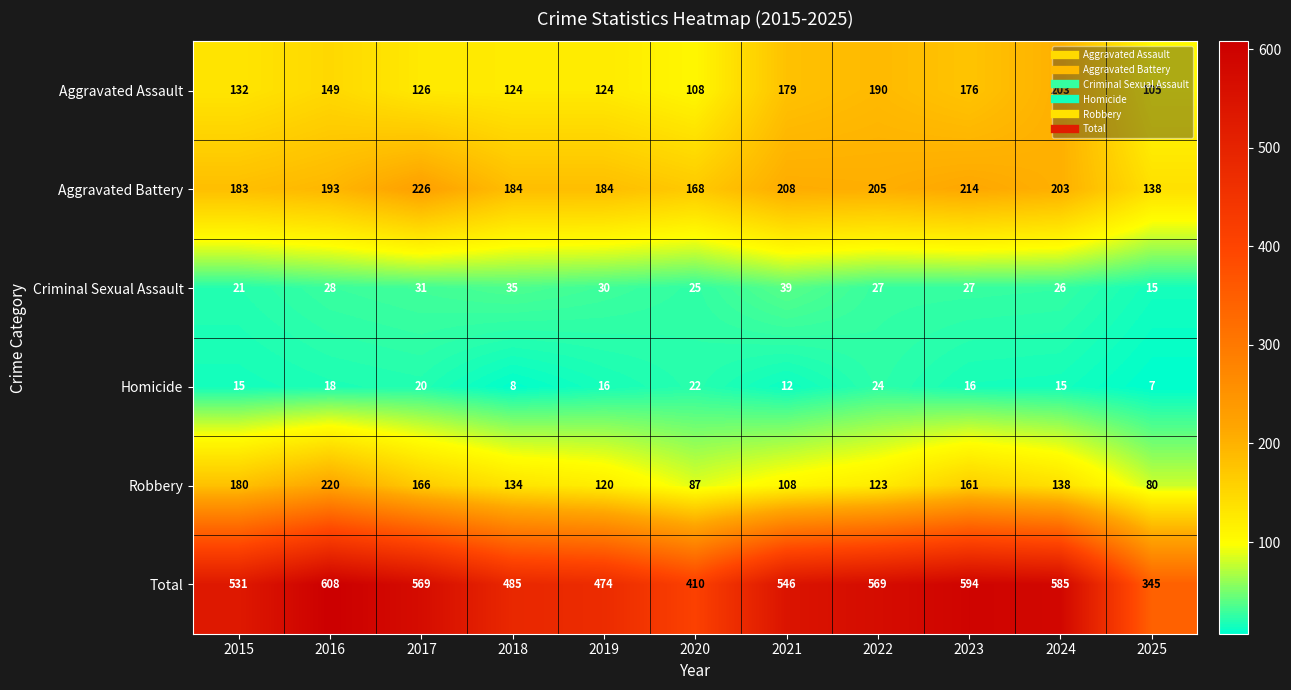

Between 2019 and 2024, which series saw the biggest shift?

Total